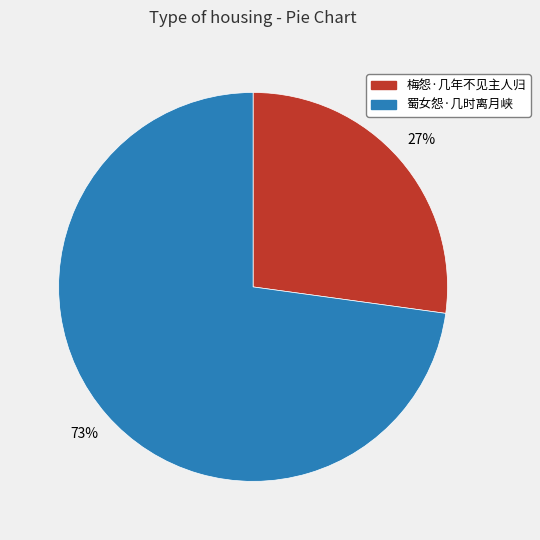

What is the ratio of the value at 梅怨·几年不见主人归 to the value at 蜀女怨·几时离月峡?

0.4